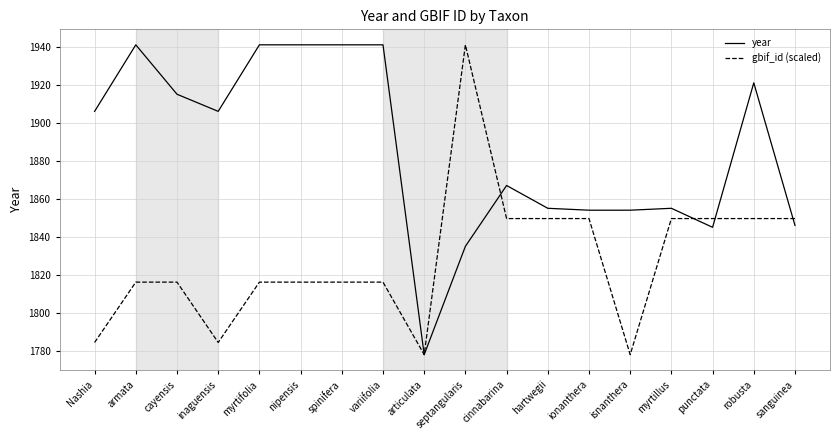

Between cayensis and septangularis, which series saw the biggest shift?

gbif_id (scaled)